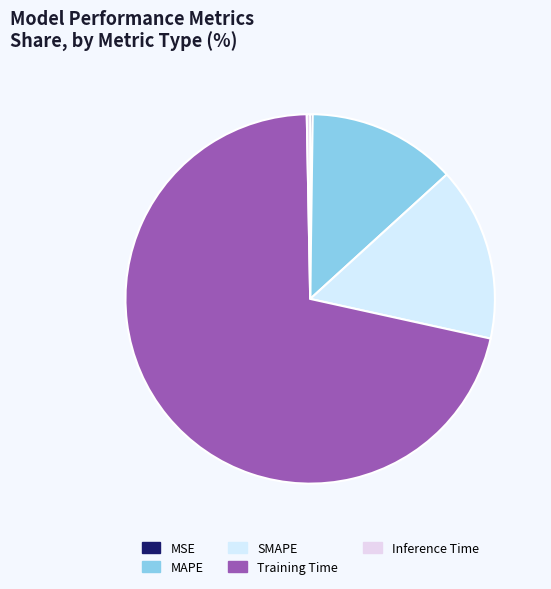

To the nearest percent, what portion does SMAPE represent?

15%